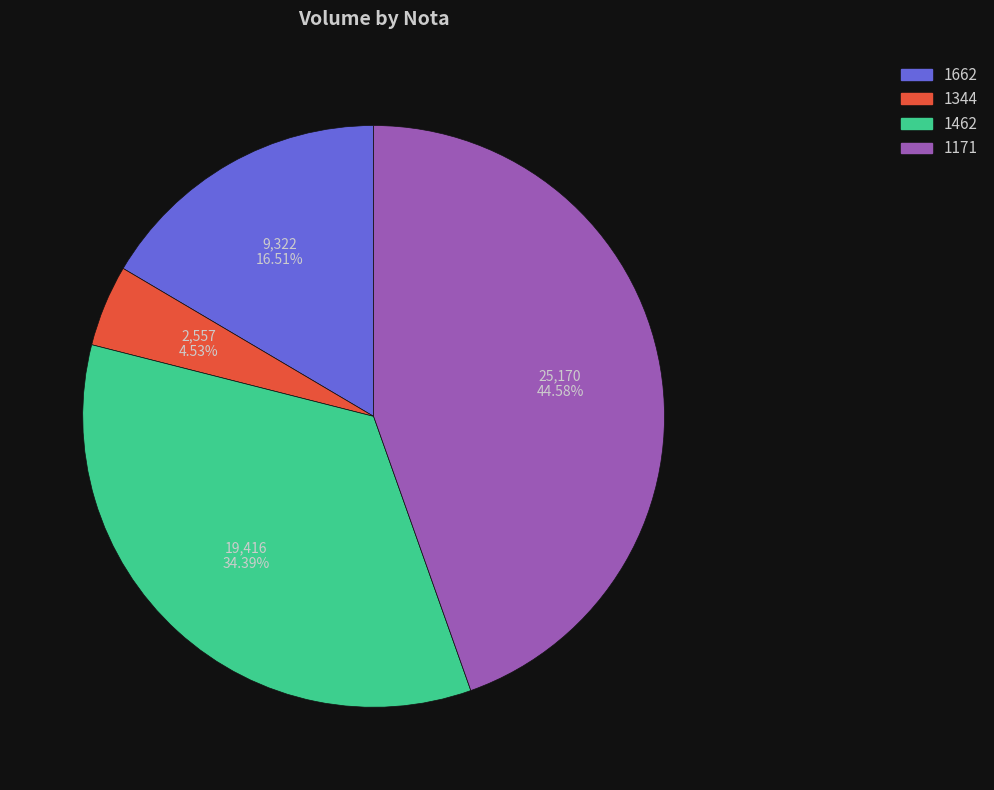

How much of the chart is everything except 1171?

55.4%